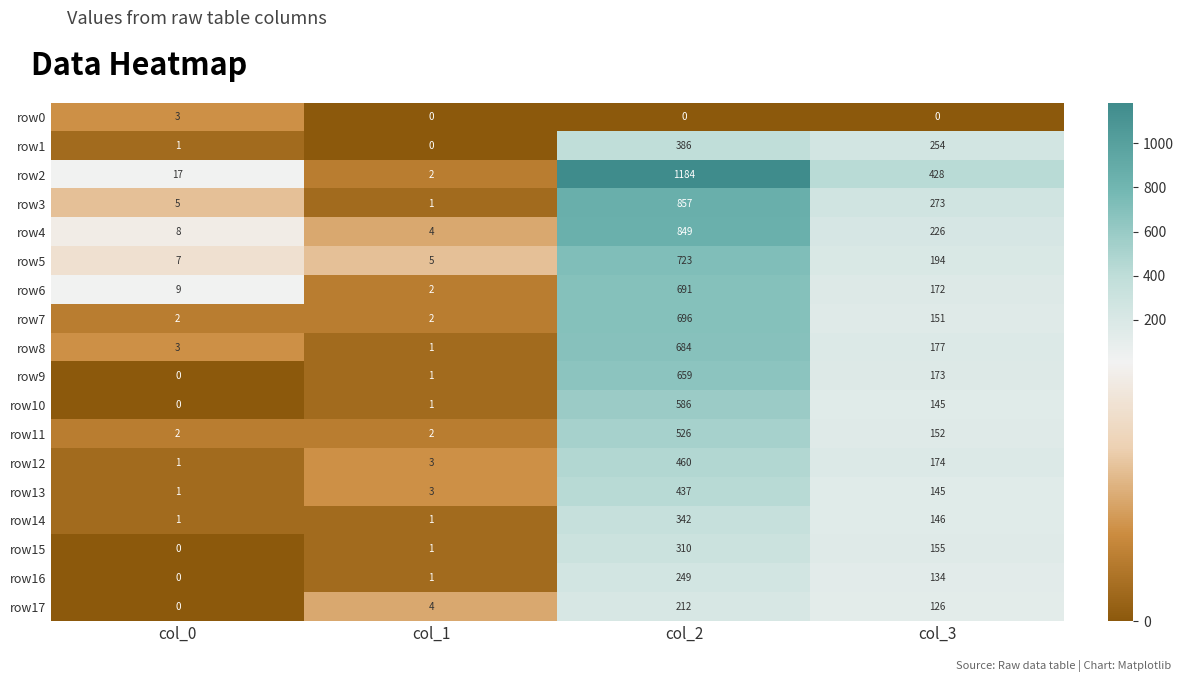

What is the difference between the highest and lowest values at col_0?

17